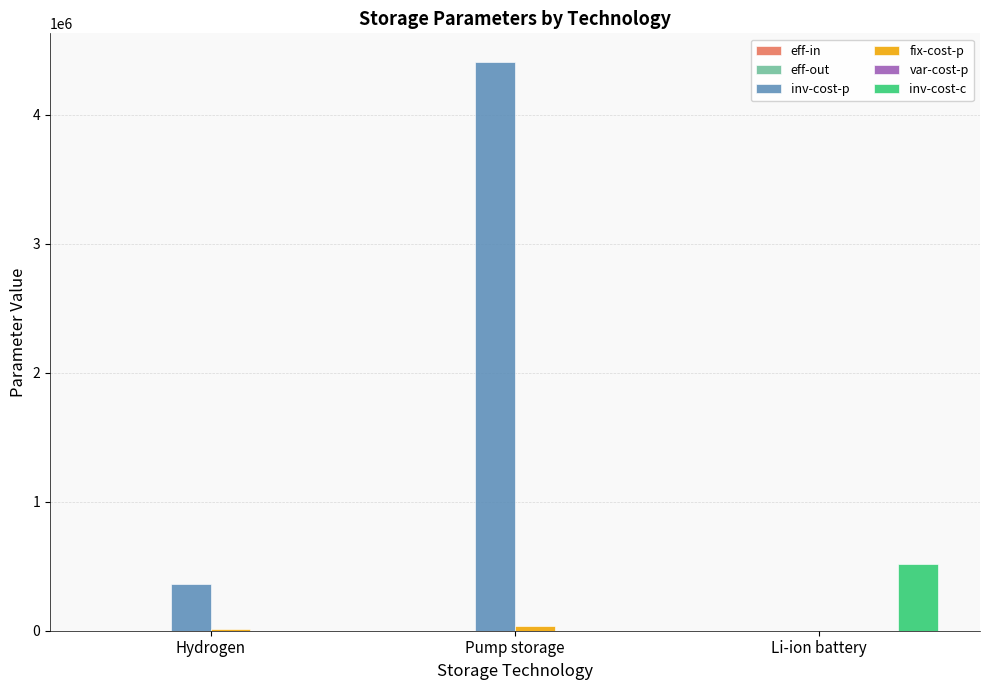

At which category is the sum across all series the highest?

Pump storage